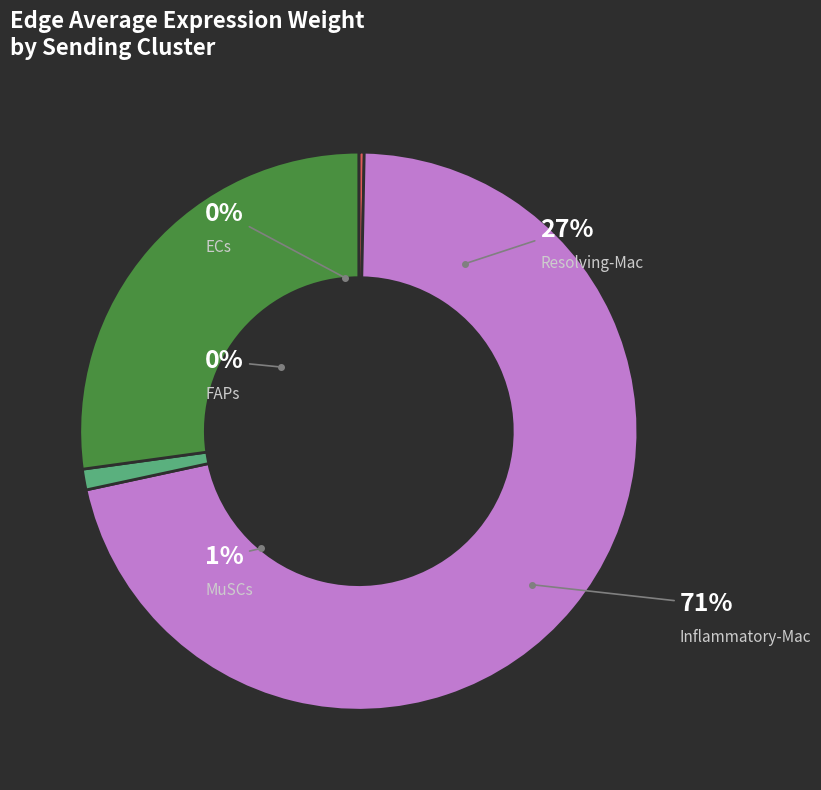

Count the number of slices in the pie.

5